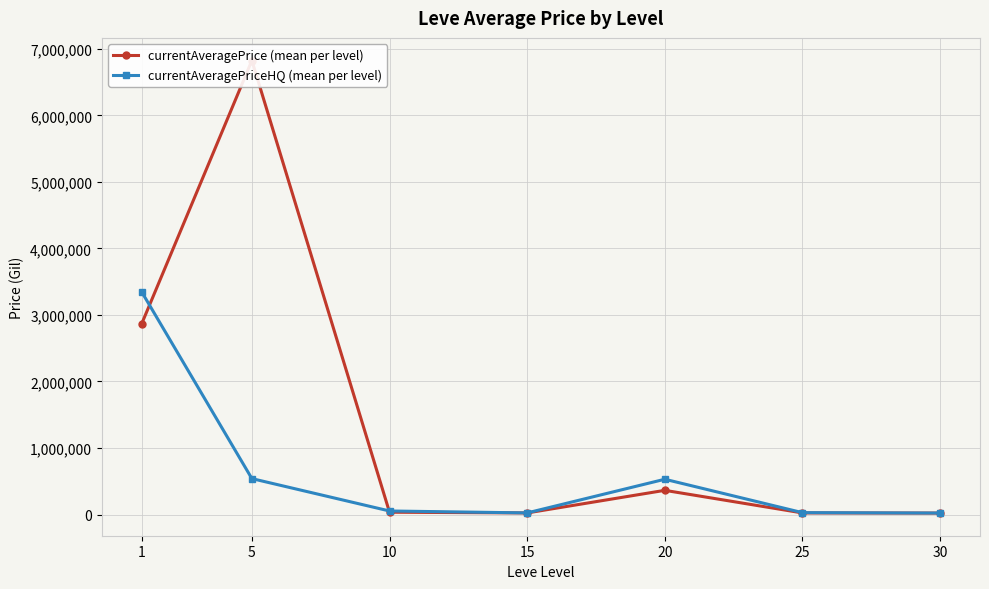

Which category has the lowest value in the currentAveragePrice (mean per level) series?

30